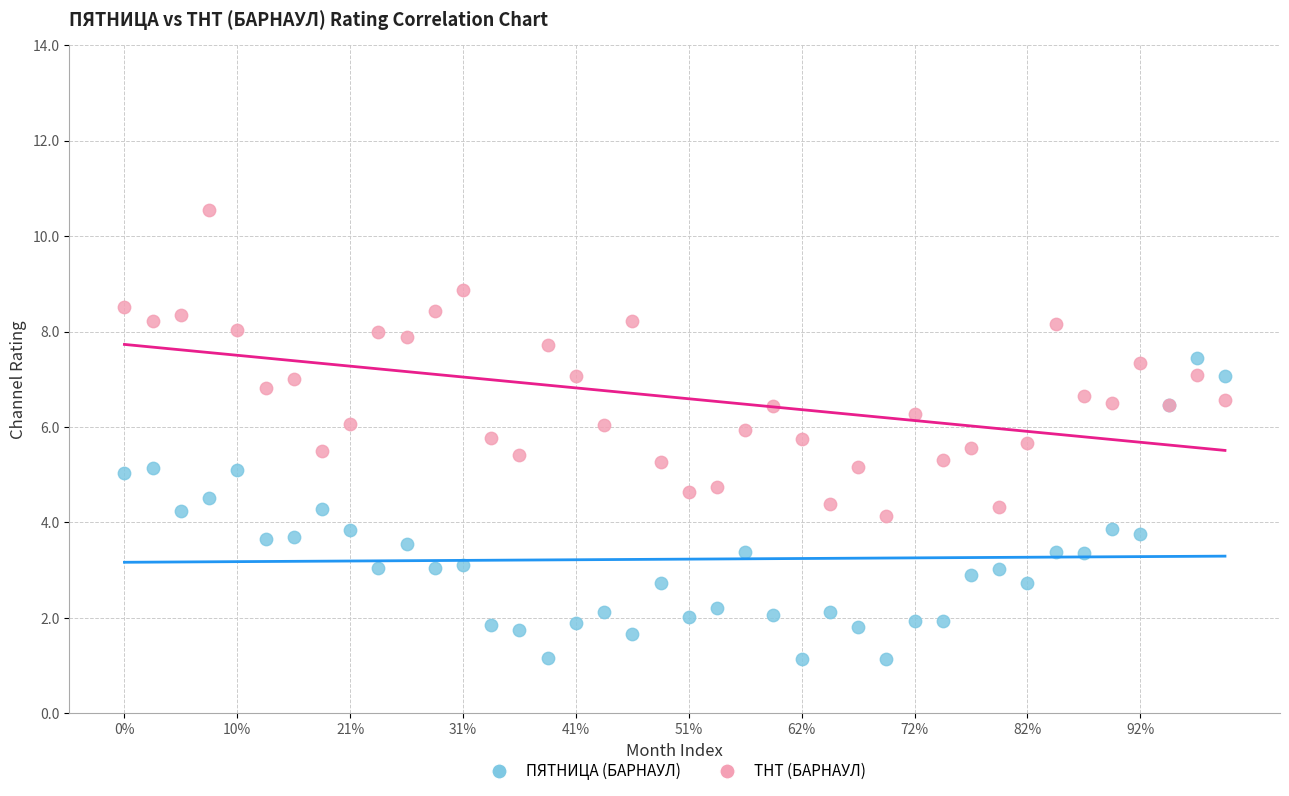

Which series reaches the minimum Y coordinate?

ПЯТНИЦА (БАРНАУЛ)